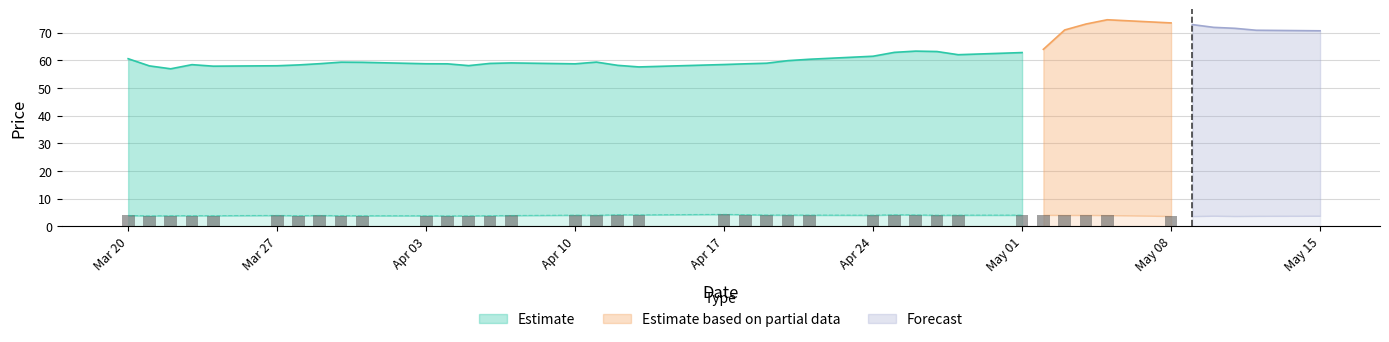

What is the sum of the close1 values at 2017-05-02 and 2017-03-24?

7.9